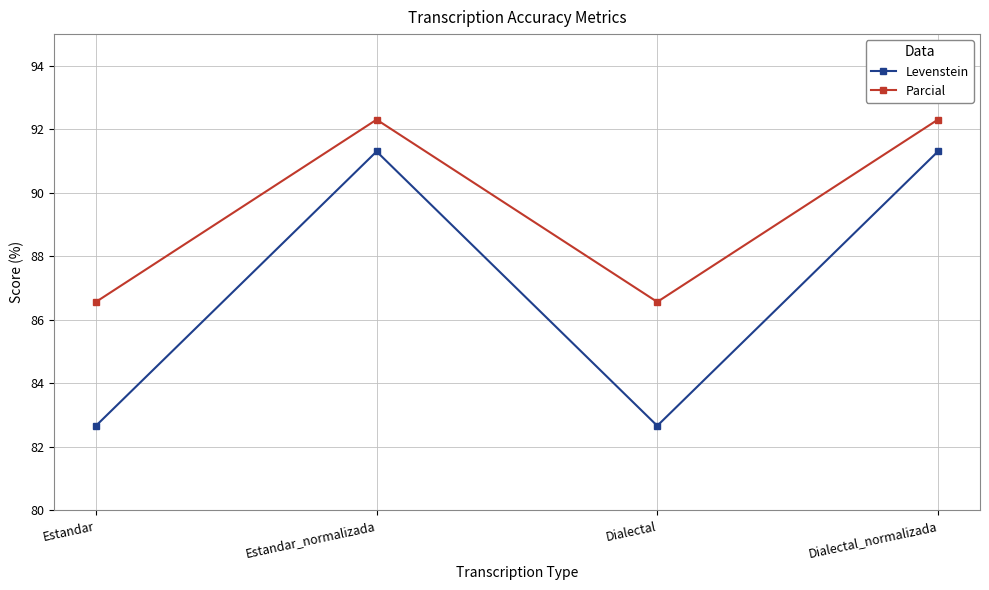

True or false: Parcial and Levenstein intersect in this chart.

False